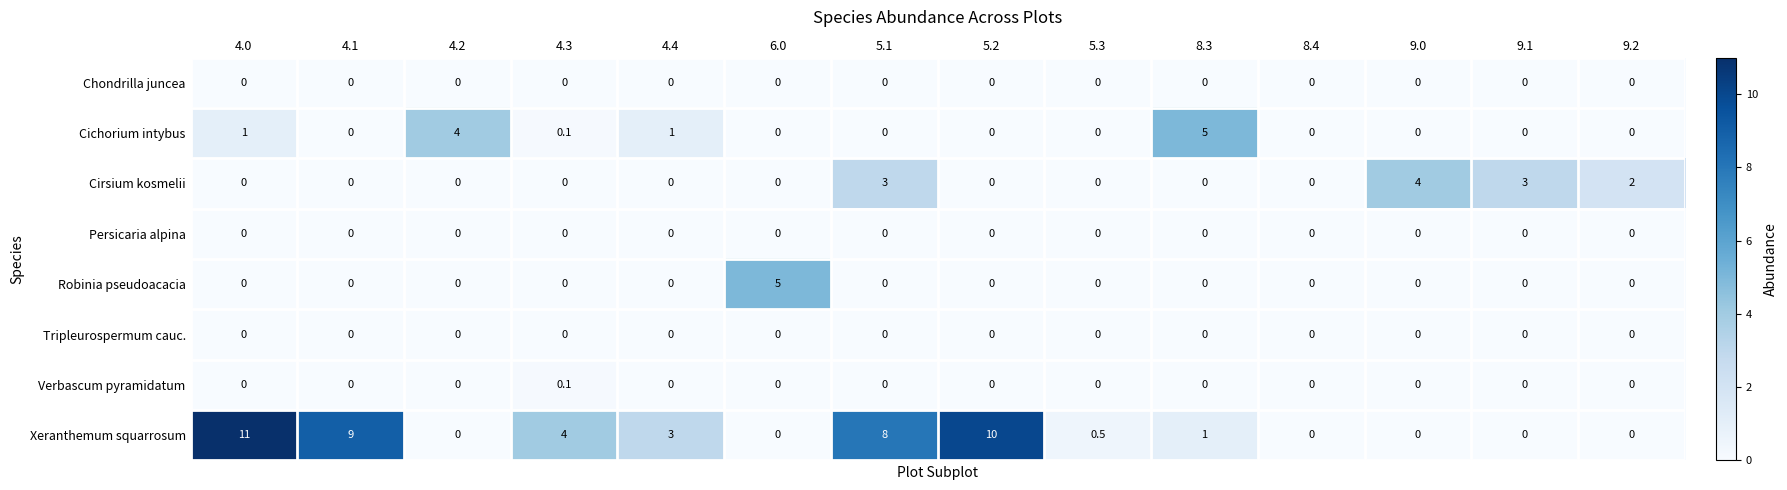

At which category is the sum across all series the highest?

4.0